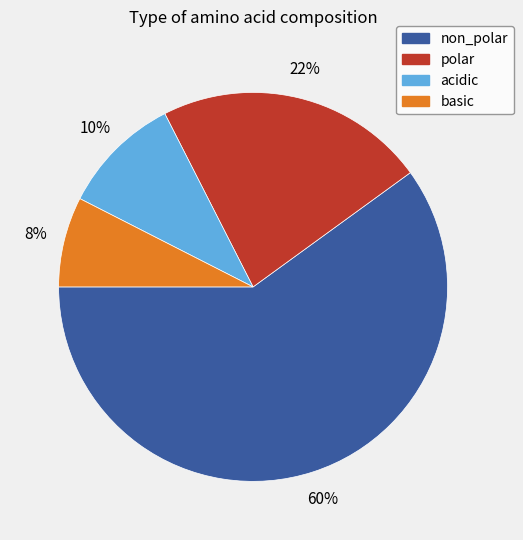

Count the number of slices in the pie.

4